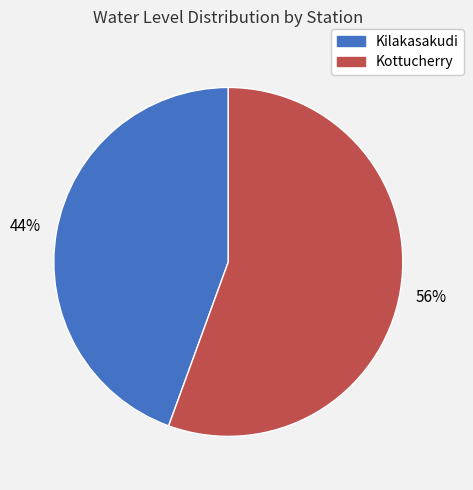

To the nearest percent, what percentage of the pie is Kottucherry?

56%